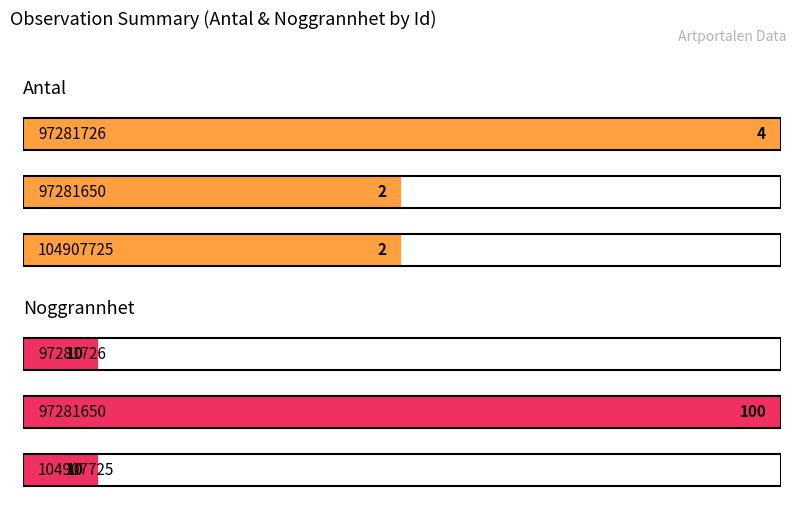

How many data points does each series have?

3